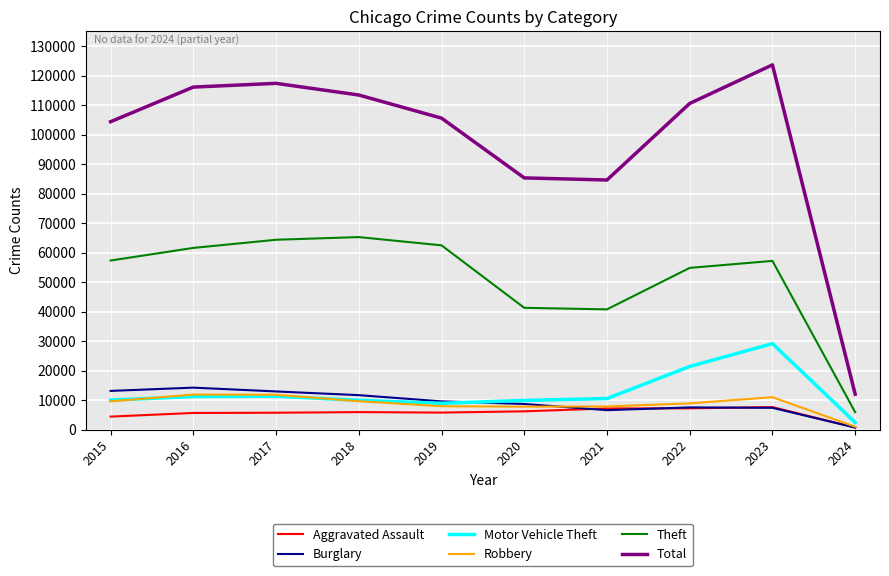

How many distinct data groups are displayed?

6